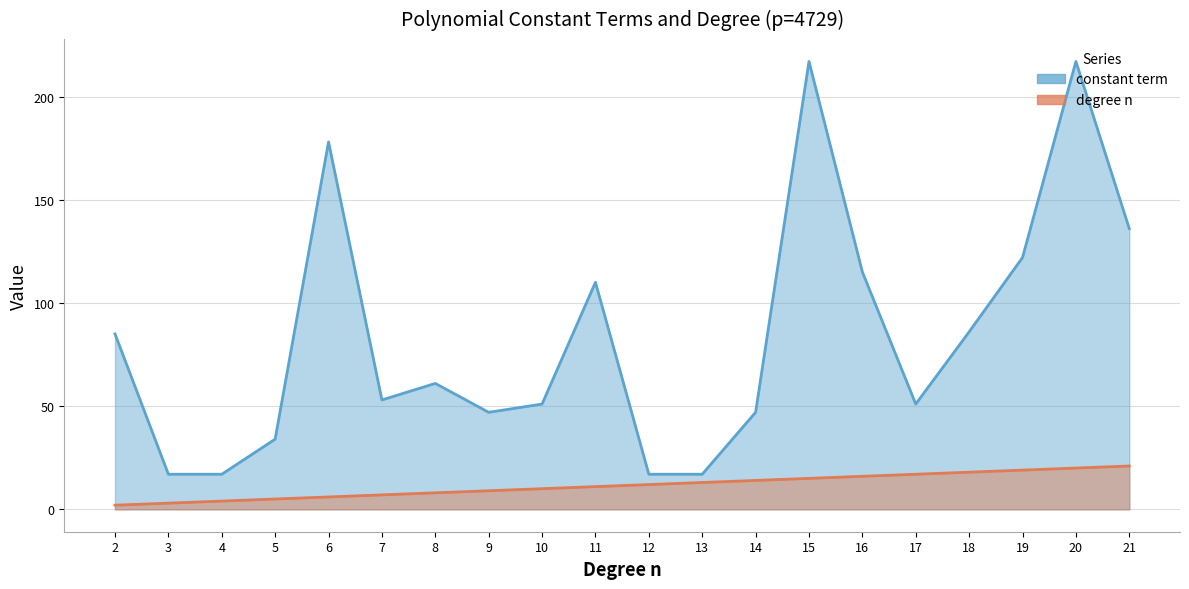

What is the total value across all series at 12?

29